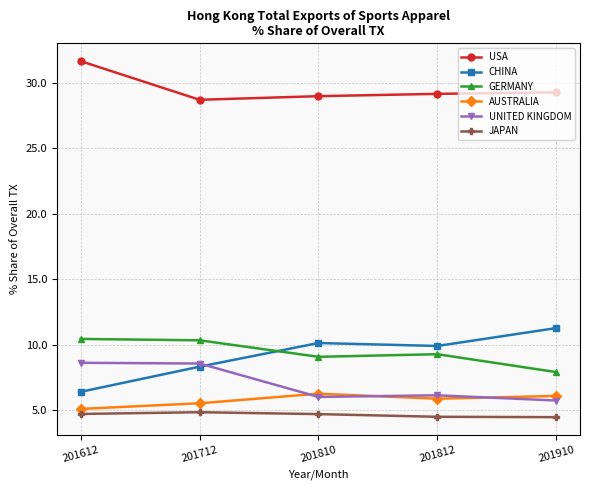

What is the value of the AUSTRALIA point at the 3rd from the left?

6.3